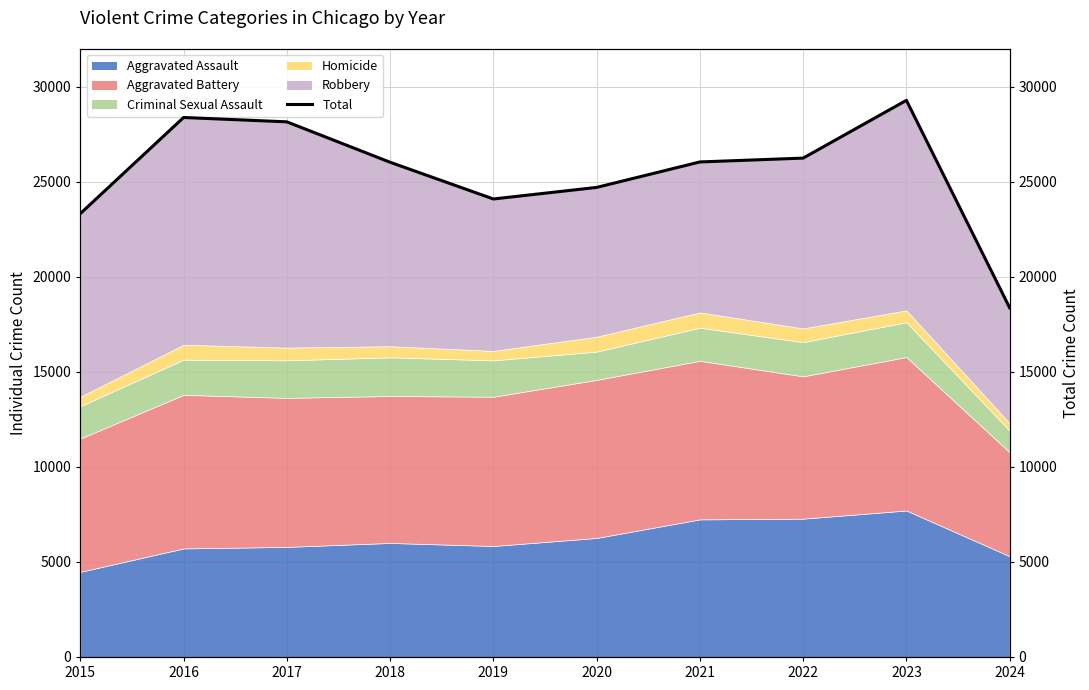

How many interior local peaks (higher than both neighbors) does the data have?

2